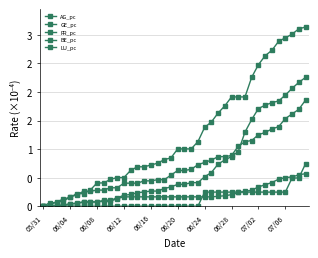

Does the chart display data point markers on the line(s)?

Yes